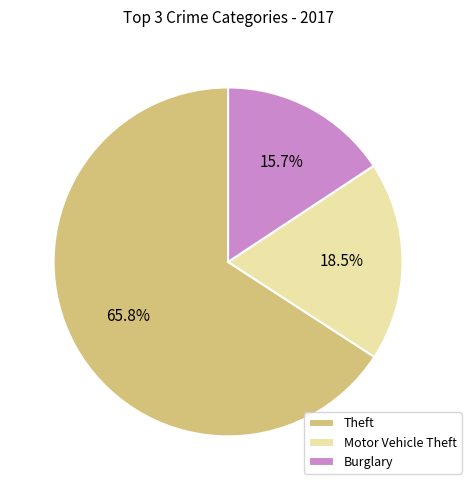

Is there a majority slice in this chart?

Yes